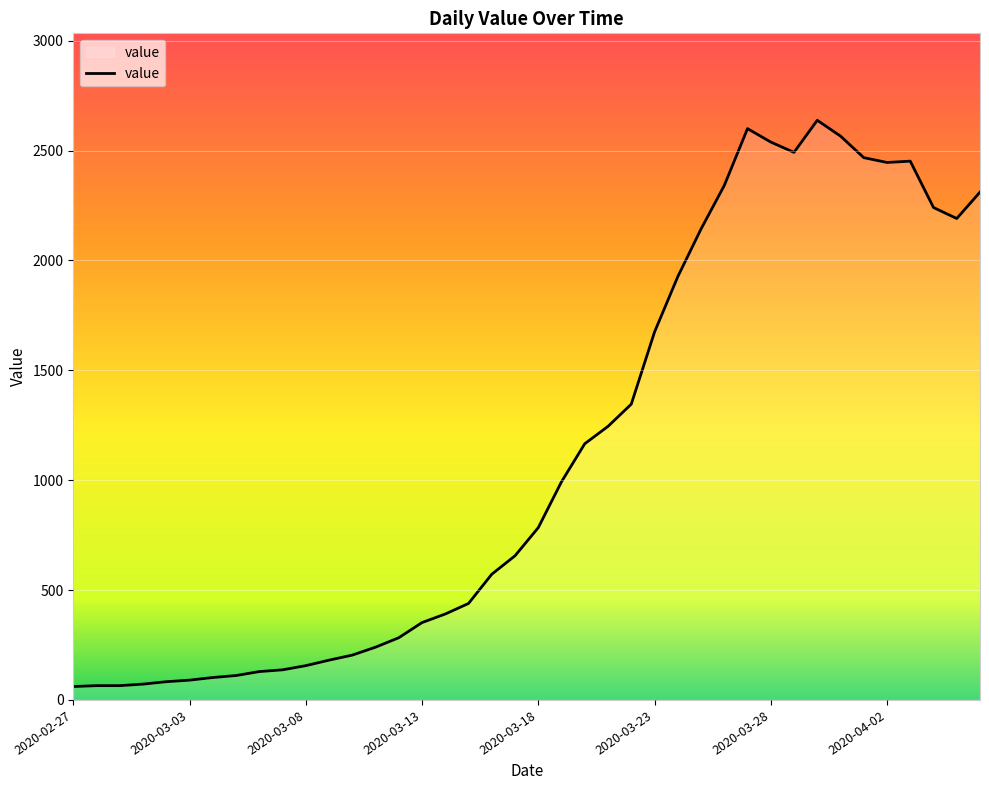

What is the maximum value shown in the chart?

2638